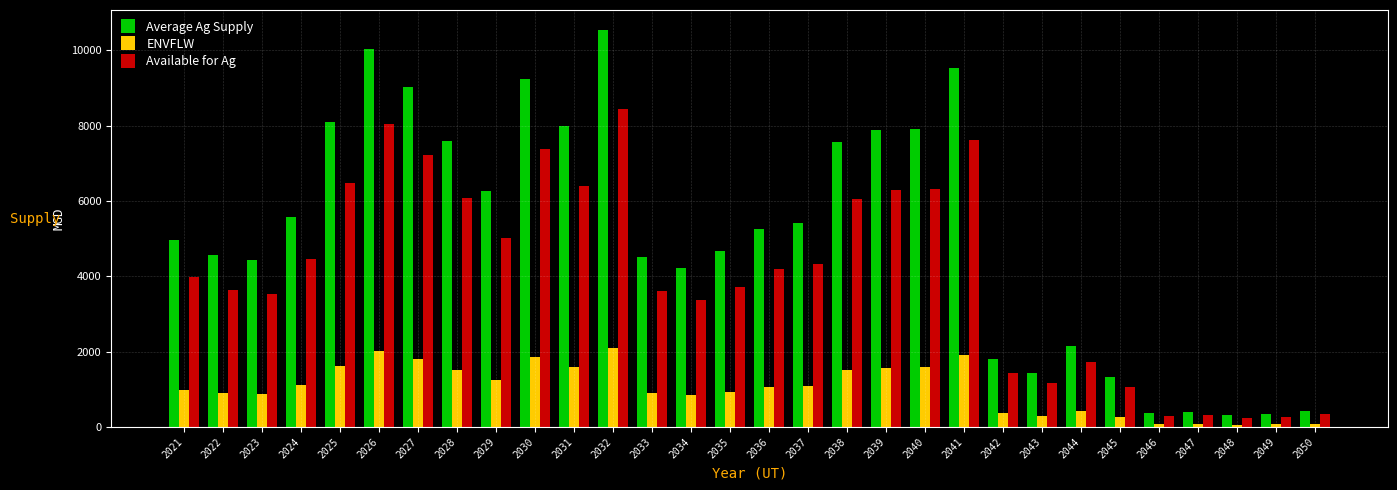

What is the difference between the highest and lowest values at 2047?

324.7